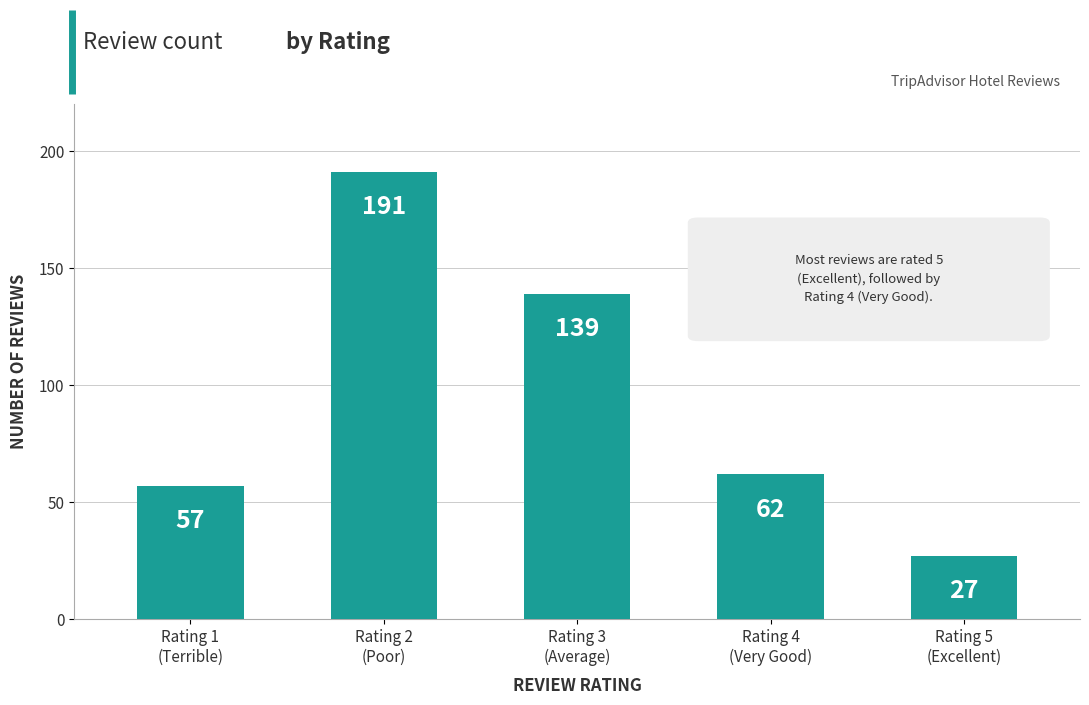

How many distinct data groups are displayed?

1